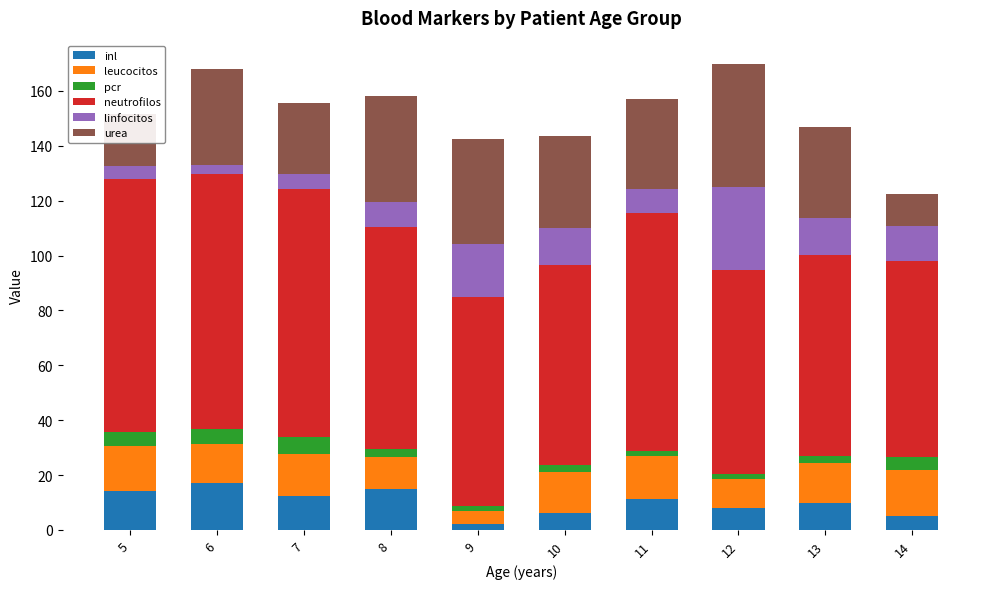

At which label does inl reach its peak?

6